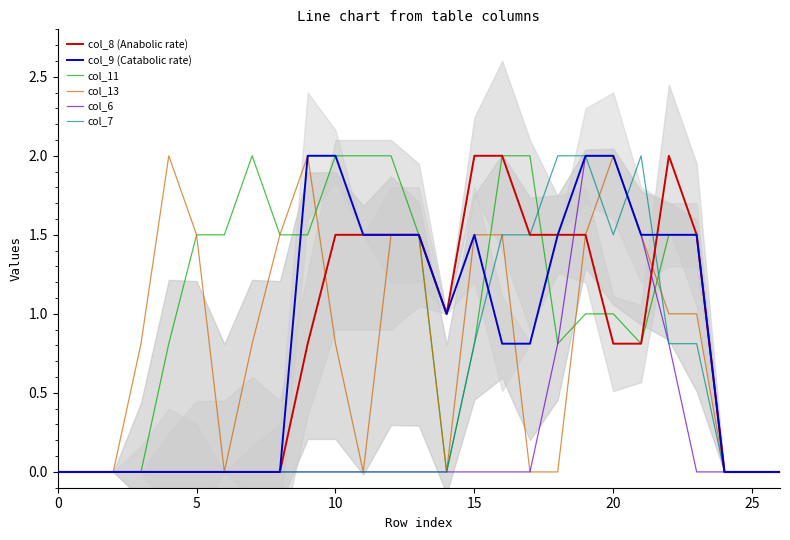

Which category has the highest value across all series?

15